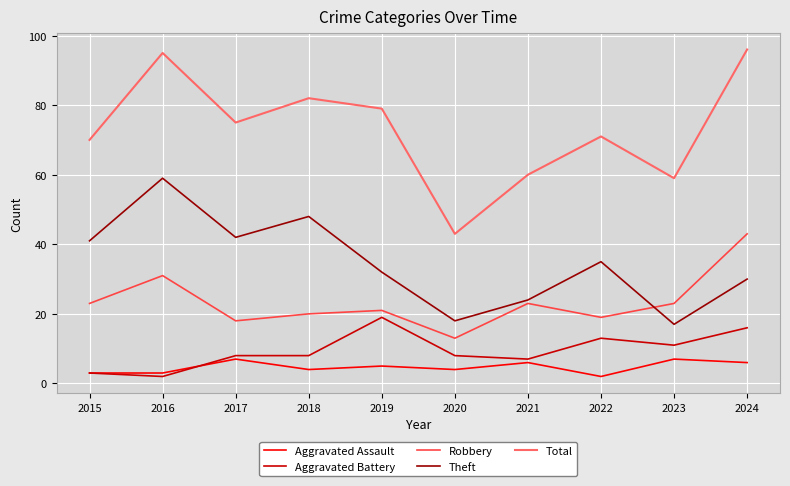

Is it true that Robbery equals 13 at 2018?

False